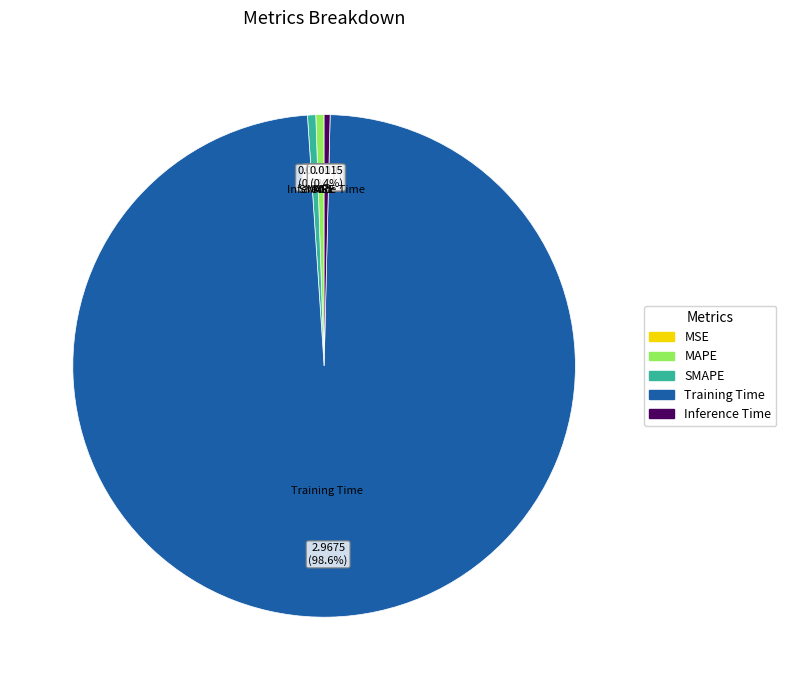

What is the largest slice in the pie chart?

Training Time